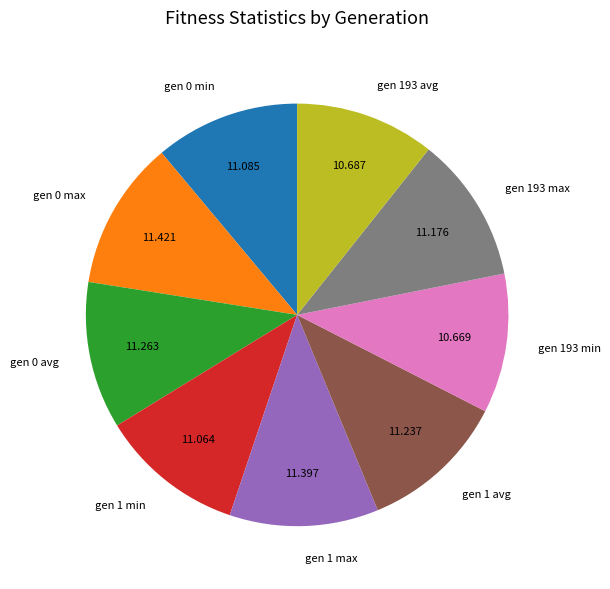

Between gen 193 avg and gen 1 avg, which is larger?

gen 1 avg